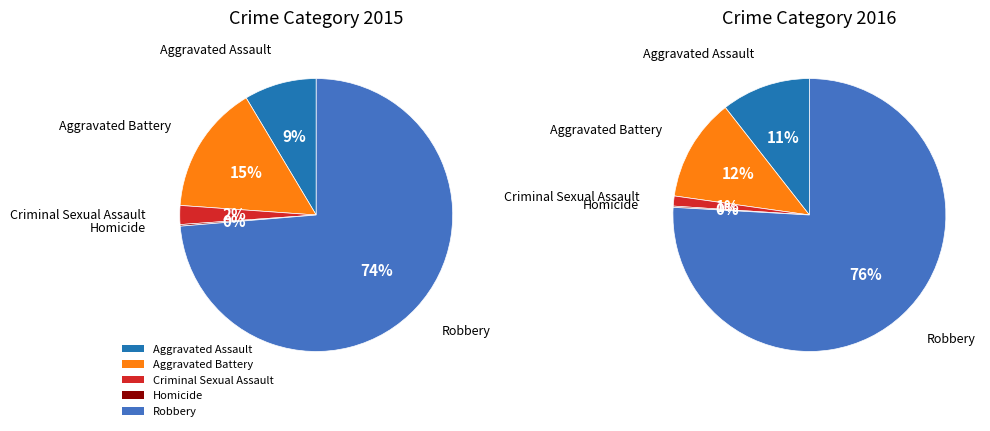

Which slice is the largest?

Robbery